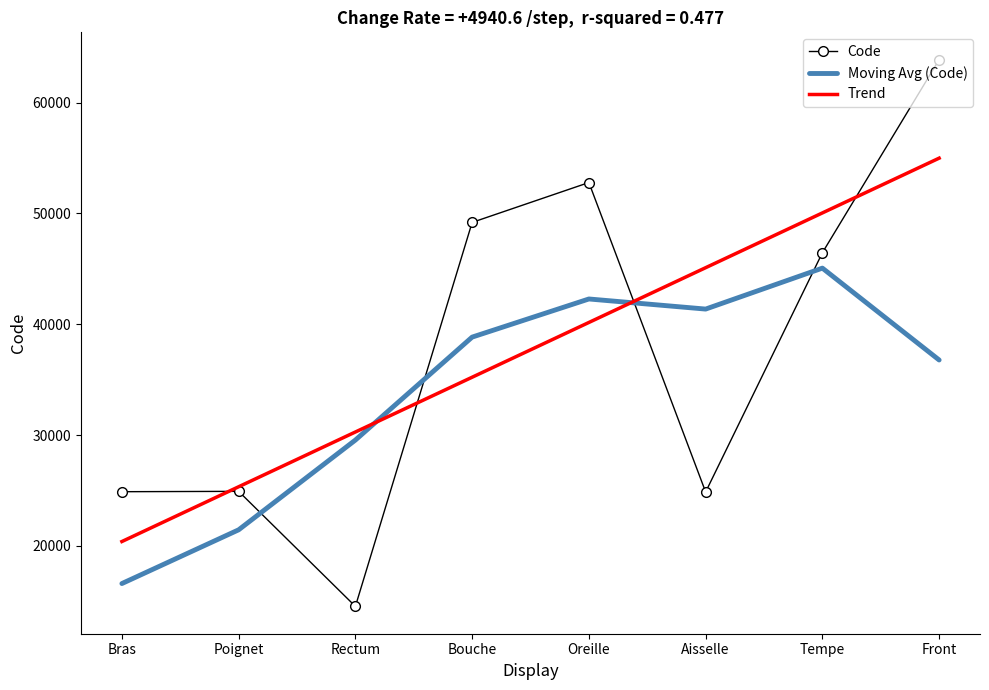

Read the Trend value at Poignet.

25335.6